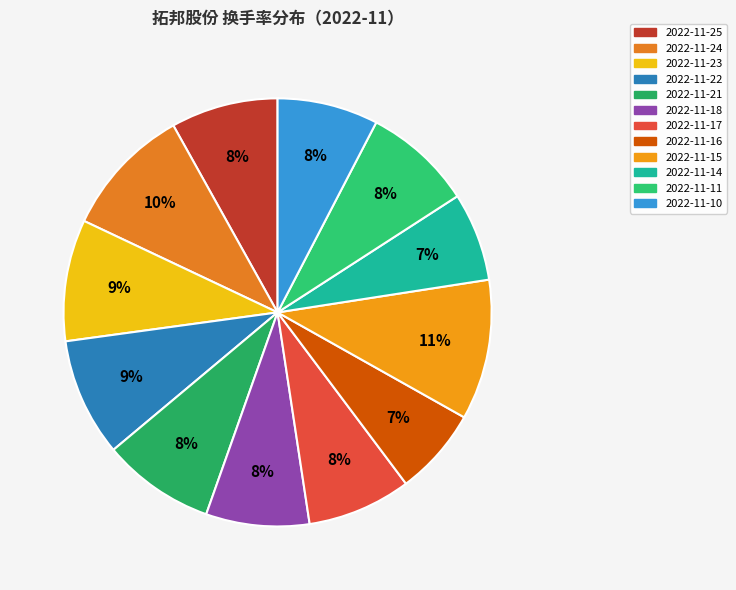

To the nearest percent, what is the average slice percentage?

8%